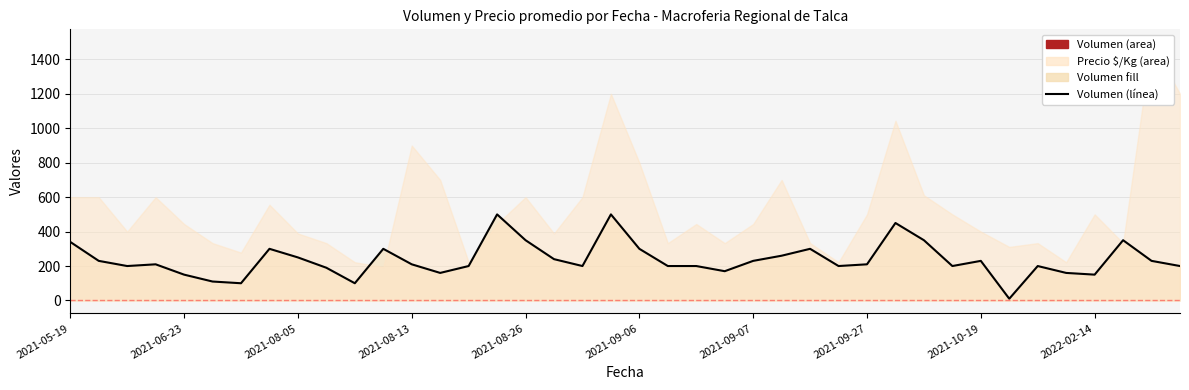

Does the chart have visible grid lines?

Yes